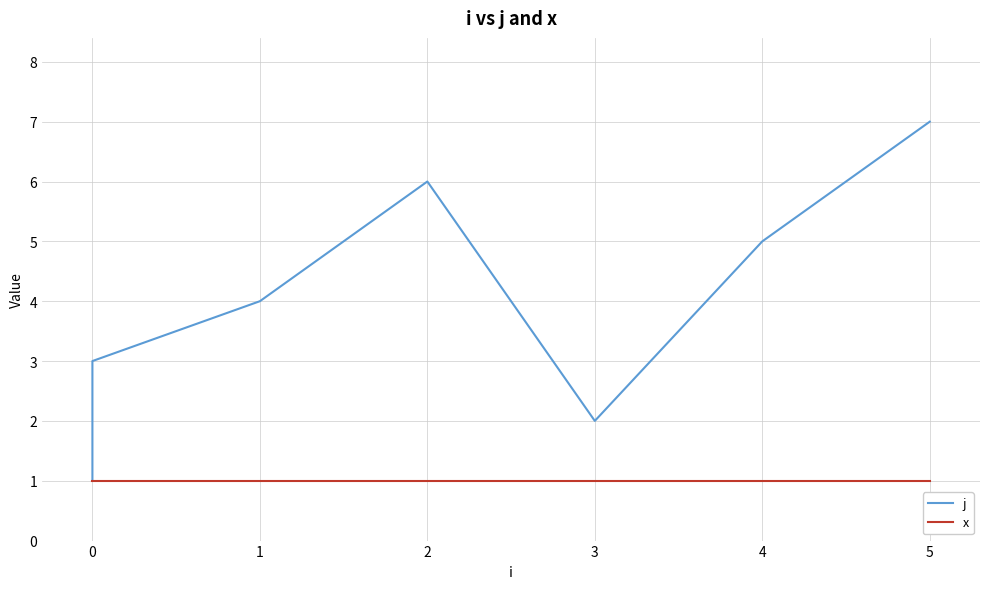

What is the total value across all series at 1?

5